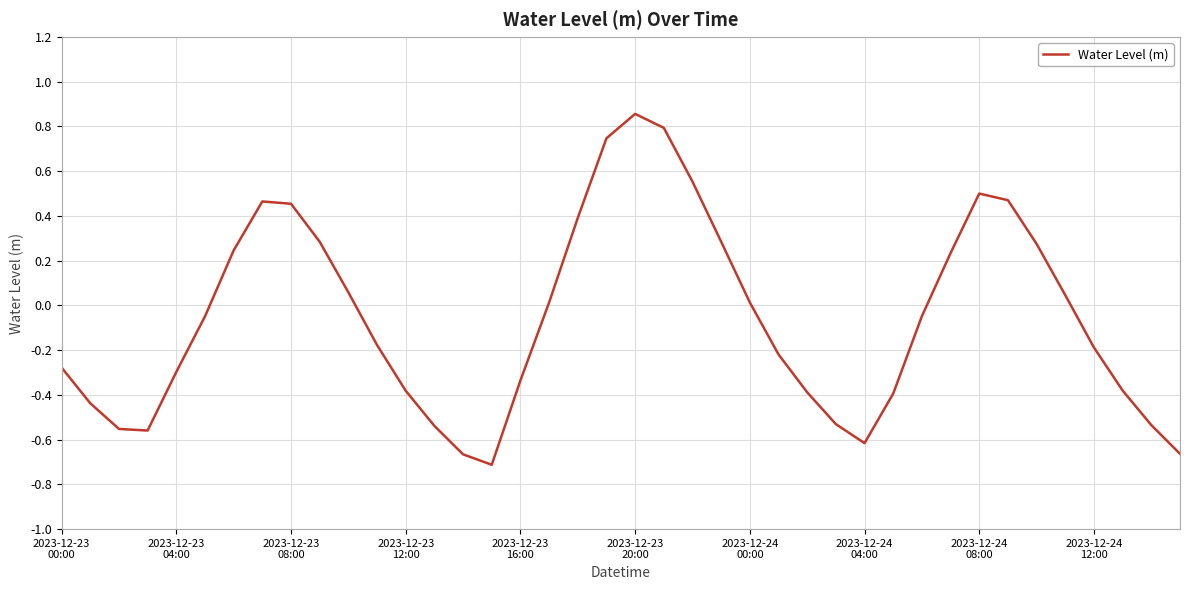

What is the difference between the maximum and minimum values?

1.6